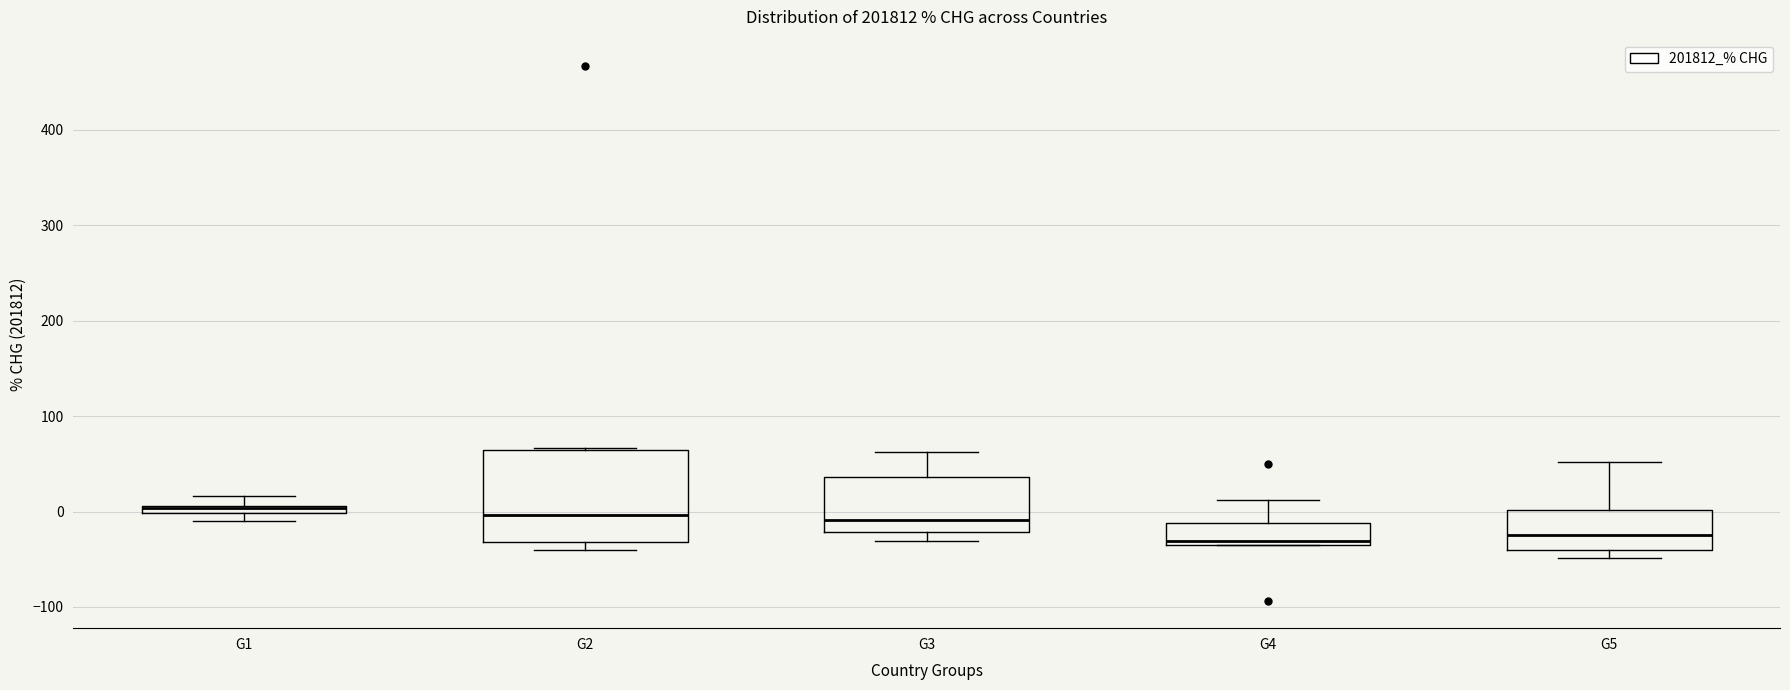

Where does the median line of the box for G5 sit on the y-axis? The values are not printed on the chart, so give them approximately, as read against the axis.

-20